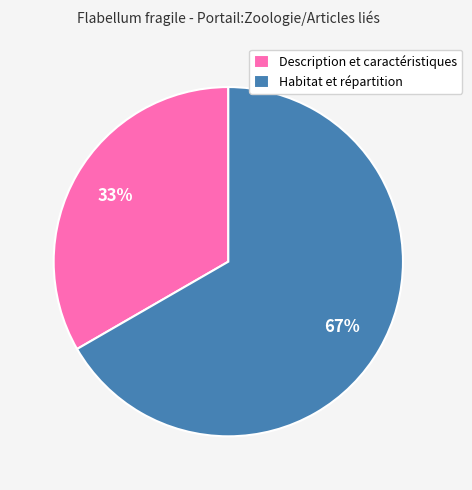

Is the sum of Description et caractéristiques and Habitat et répartition greater than half?

Yes